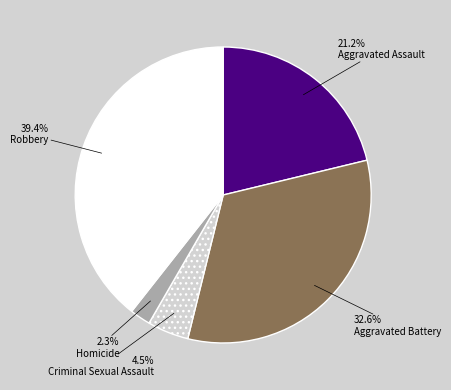

What is the ratio of the value at Robbery to the value at Aggravated Assault?

1.9